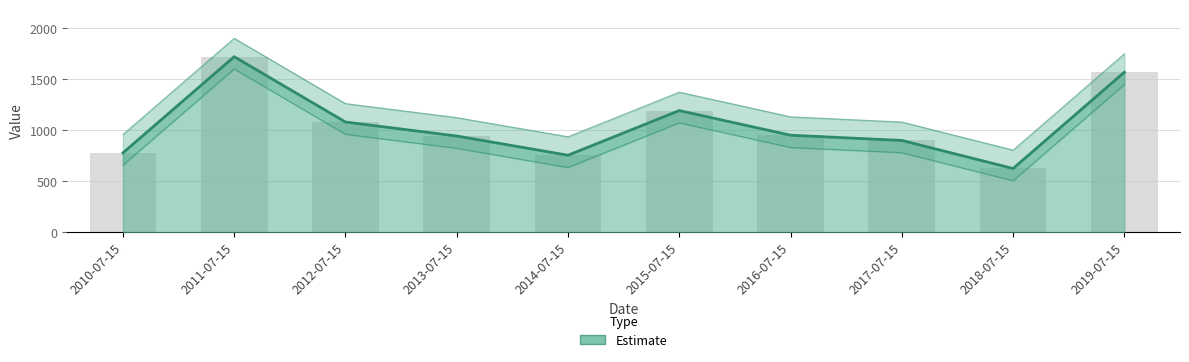

Which label corresponds to the smallest value in the chart?

2018-07-15